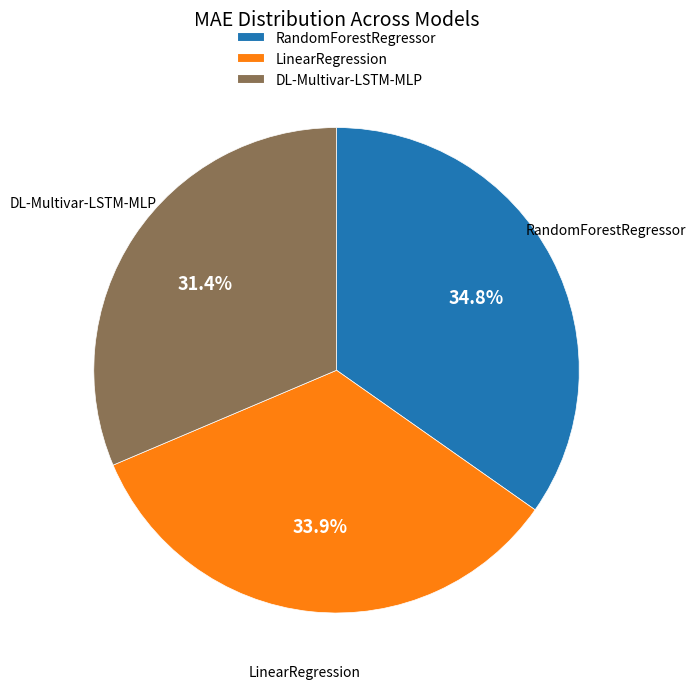

To the nearest percent, what portion does LinearRegression represent?

34%